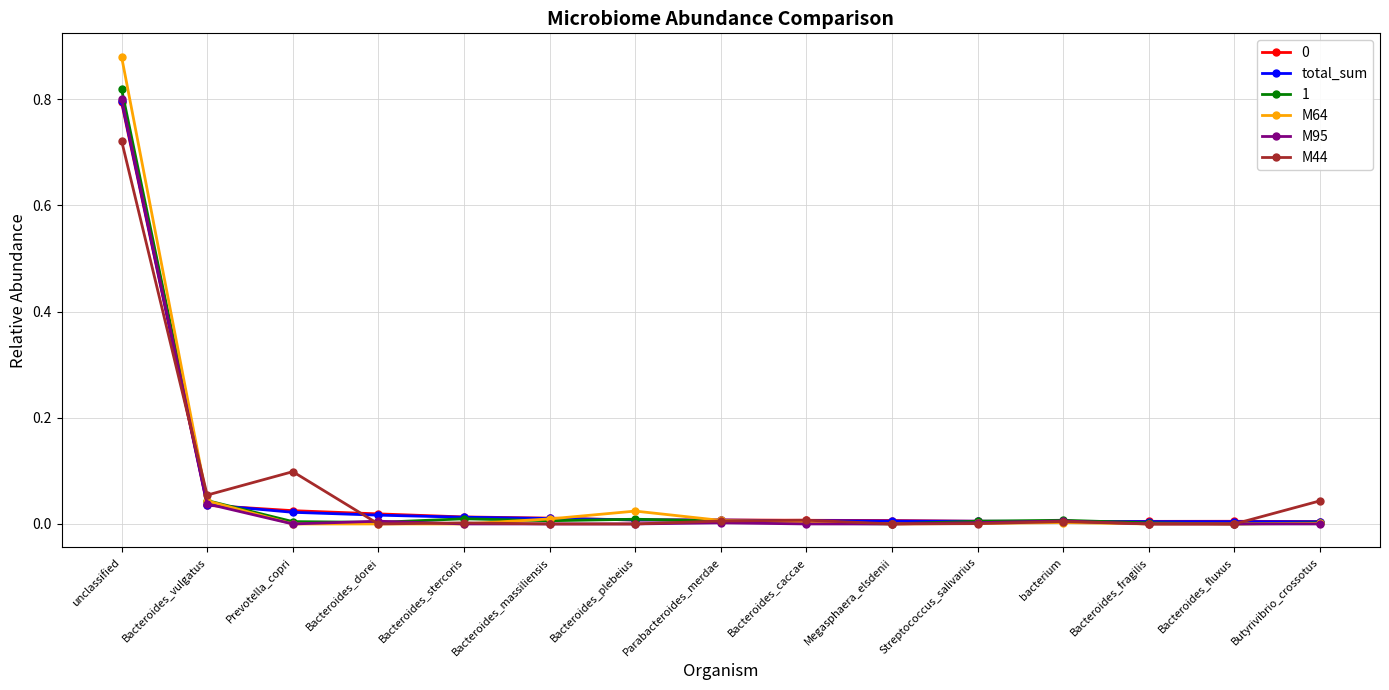

True or false: M44 and total_sum intersect in this chart.

True